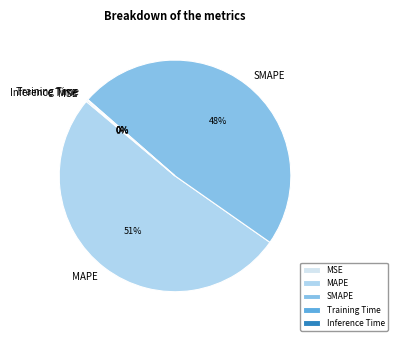

To the nearest percent, what portion does SMAPE represent?

48%